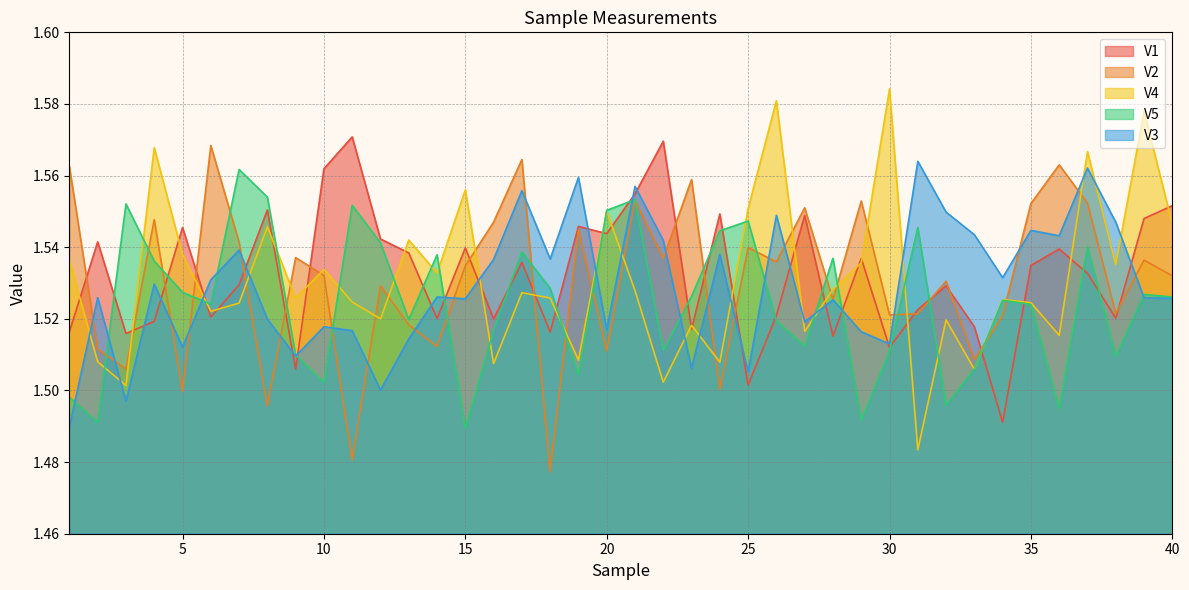

What is the total value across all series at 20?

7.7